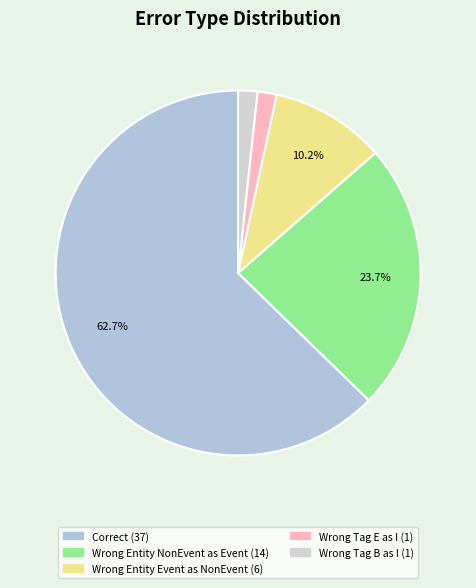

Count the number of slices in the pie.

5